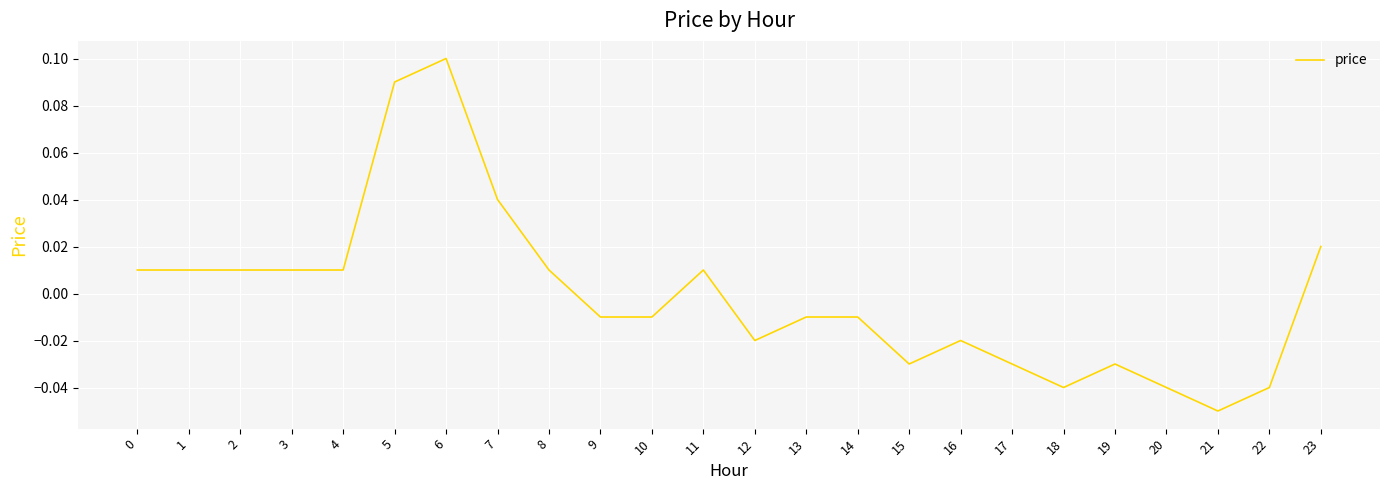

Between 13 and 18, which is larger?

13